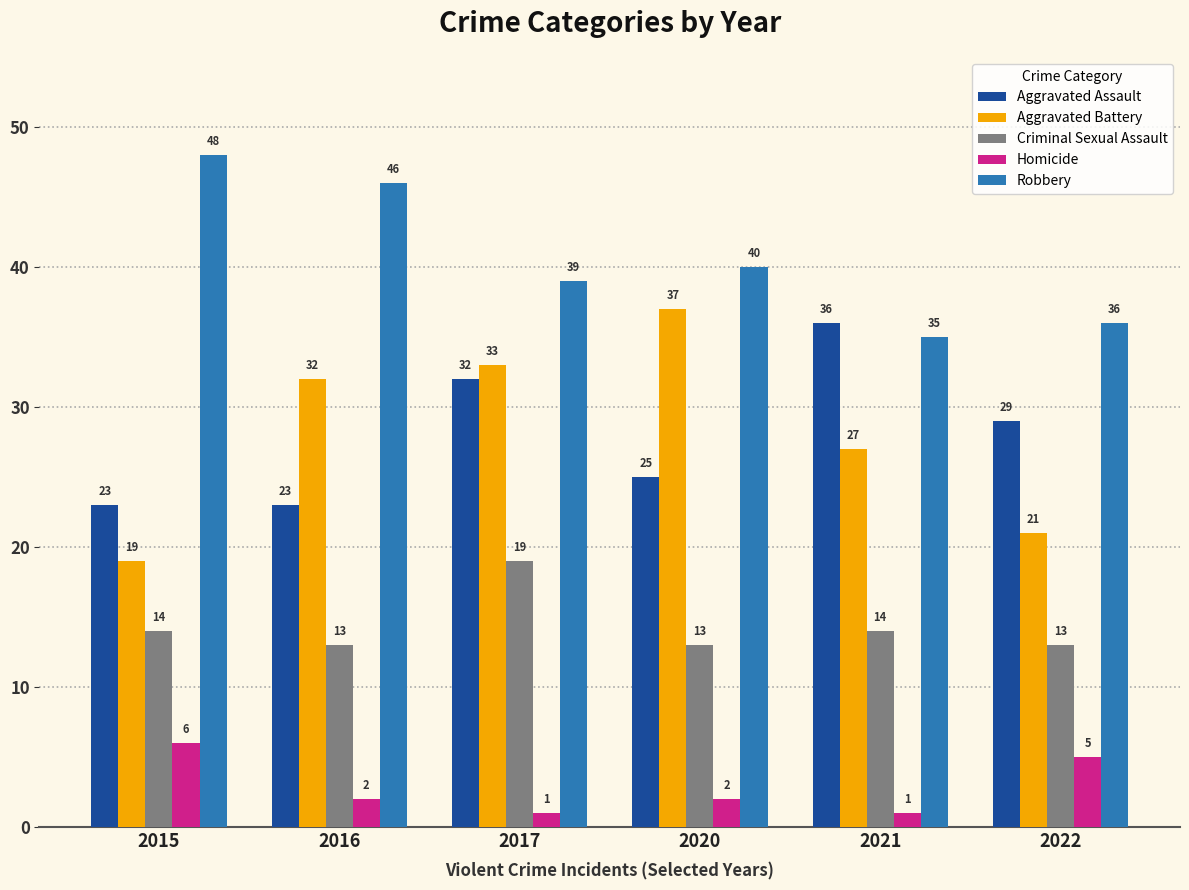

The value of Robbery at 2016 is 81. True or false?

False